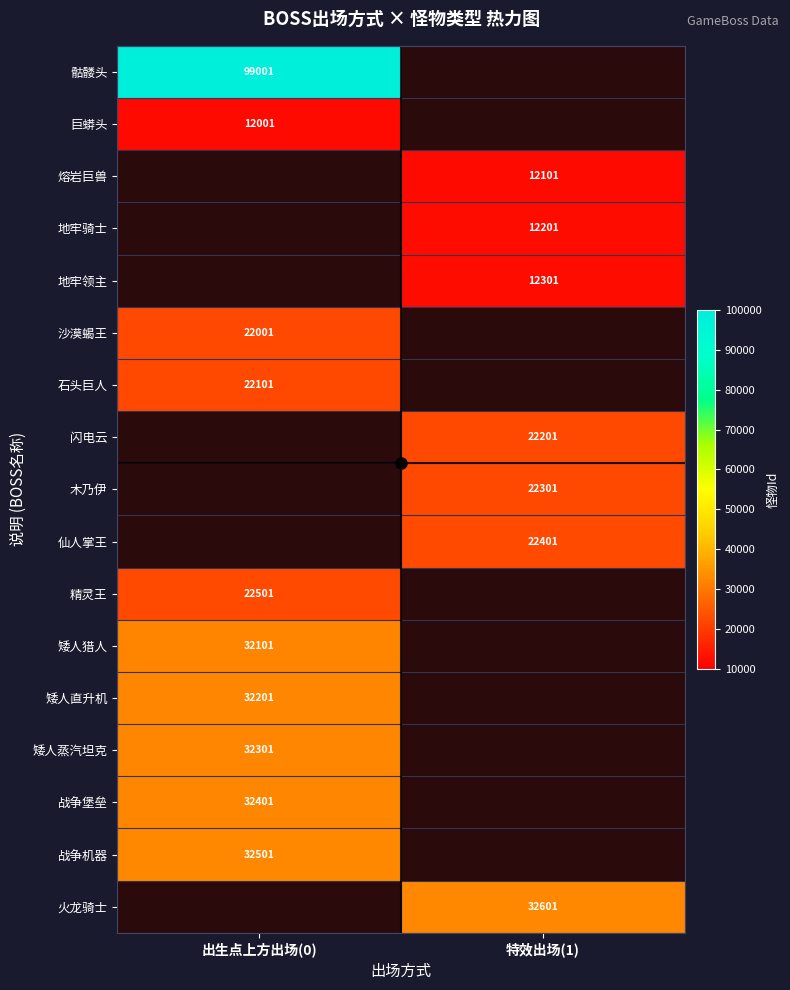

The value of 仙人掌王 at 特效出场(1) is 22401. True or false?

True